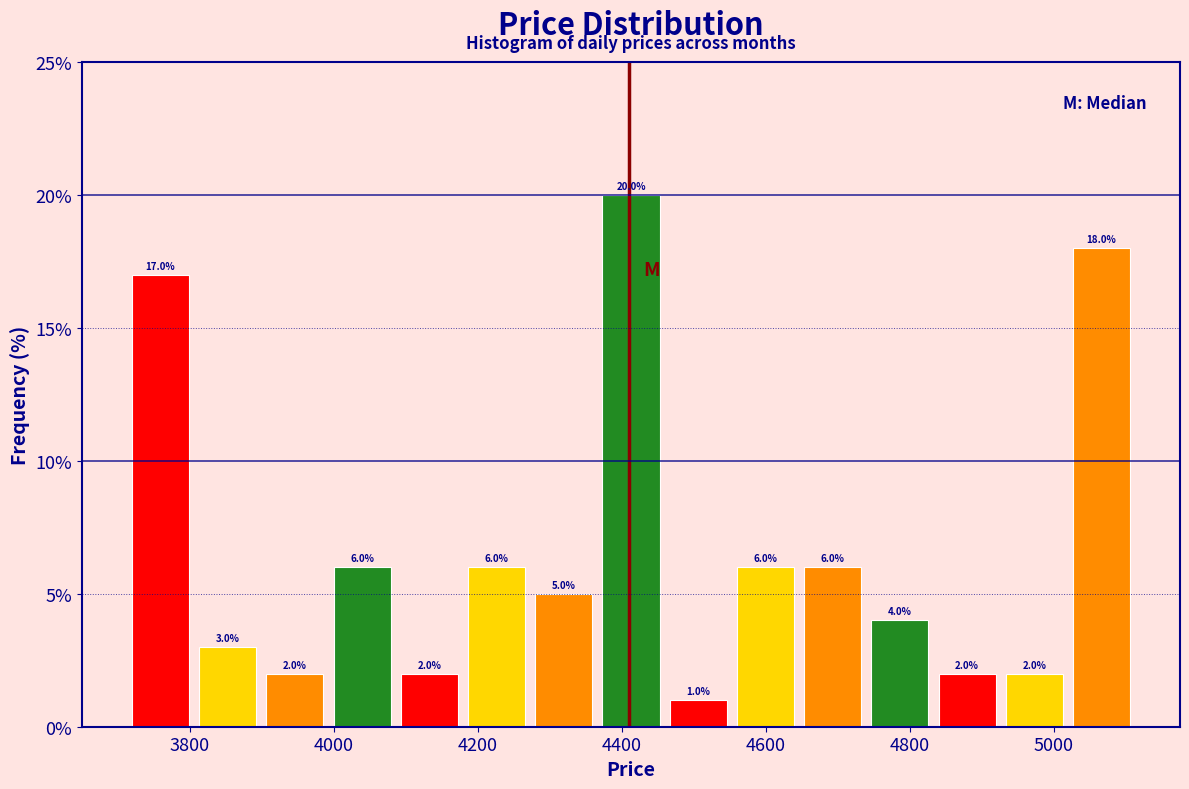

How tall is the bar that spans 4740 to 4840 on the x-axis? The bar edges are not printed on the chart, so give them approximately, as read against the axis.

4.0